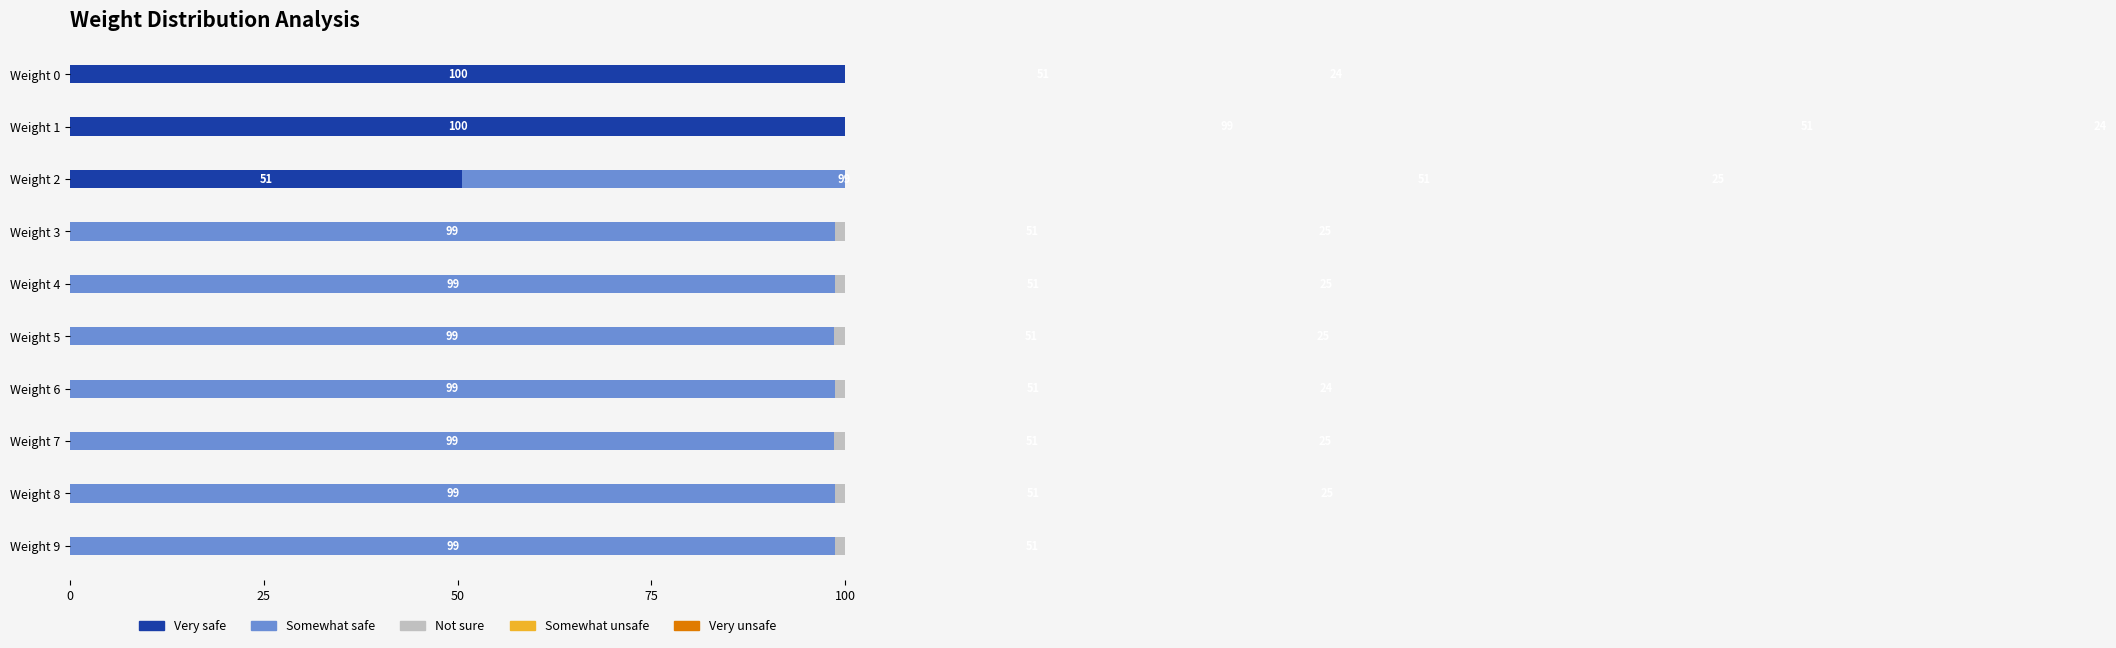

Reading left to right, transcribe all the data shown in this chart.

Very safe: 100.0	100.0	50.6	0.0	0.0	0.0	0.0	0.0	0.0	0.0
Somewhat safe: 51.1	98.6	98.6	98.7	98.7	98.6	98.7	98.6	98.7	98.7
Not sure: 24.5	51.1	51.1	51.0	51.1	50.8	51.2	51.0	51.2	51.0
Somewhat unsafe: 0.0	24.4	24.6	24.5	24.6	24.5	24.5	24.6	24.5	0.0
Very unsafe: 0.3	0.3	0.3	0.3	0.3	0.3	0.3	0.3	0.3	0.3